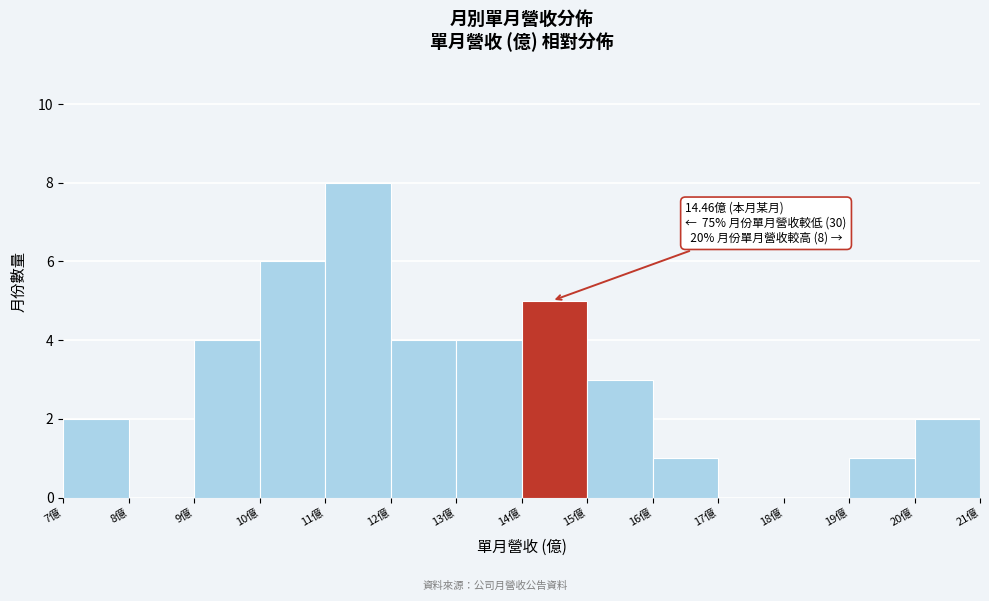

Over which range of the x-axis is the bar tallest?

11 to 12